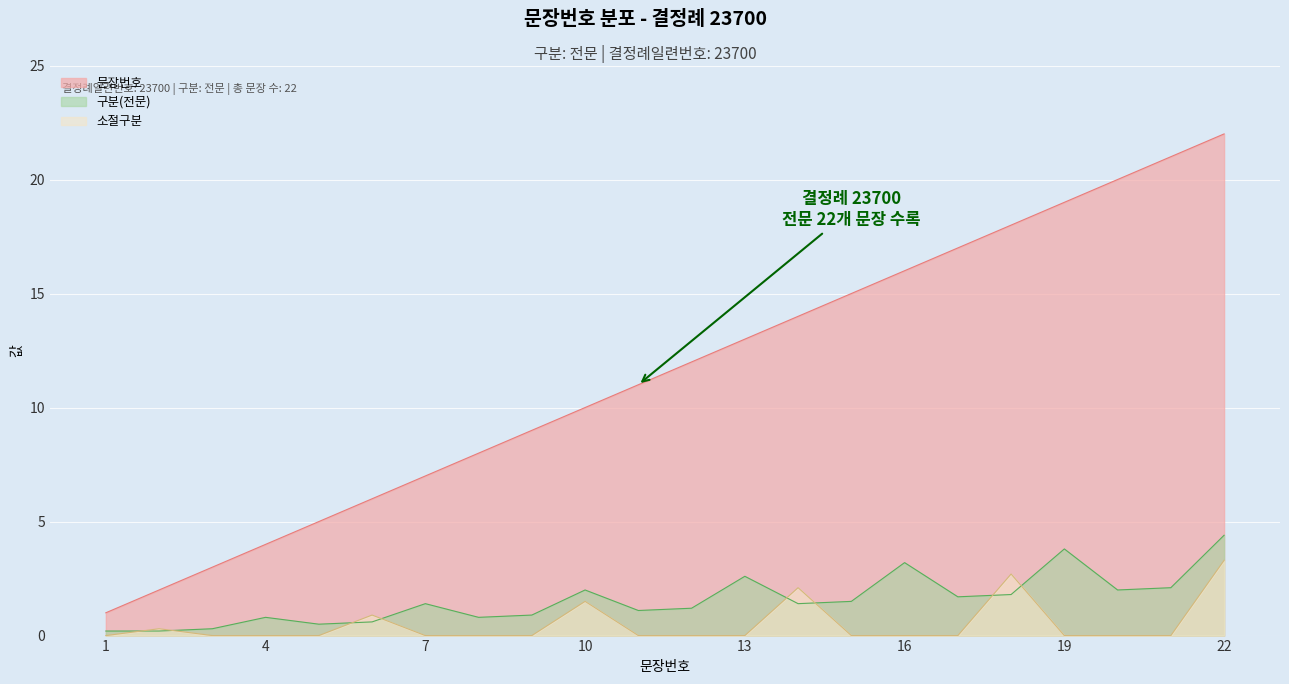

How many lines are shown in the chart?

3